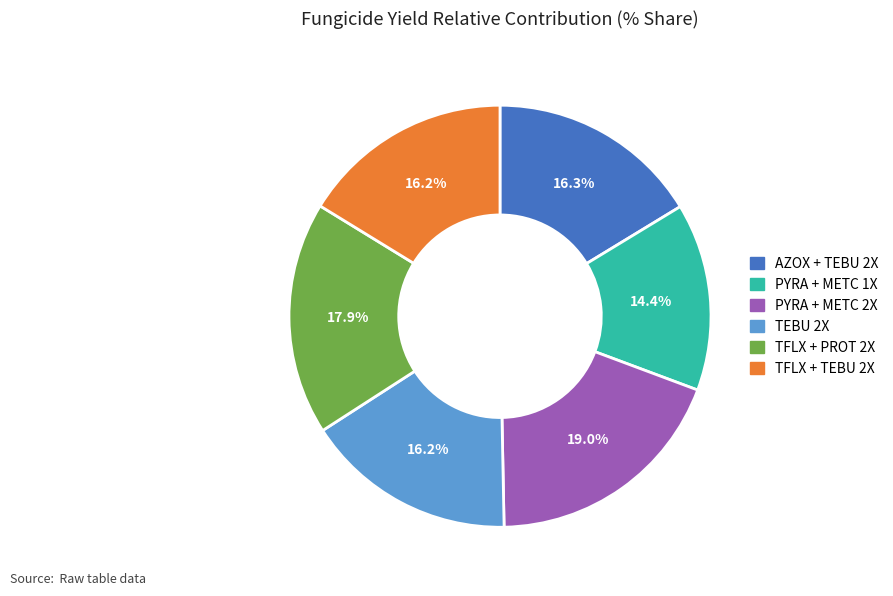

How much of the chart is everything except TEBU 2X?

83.8%